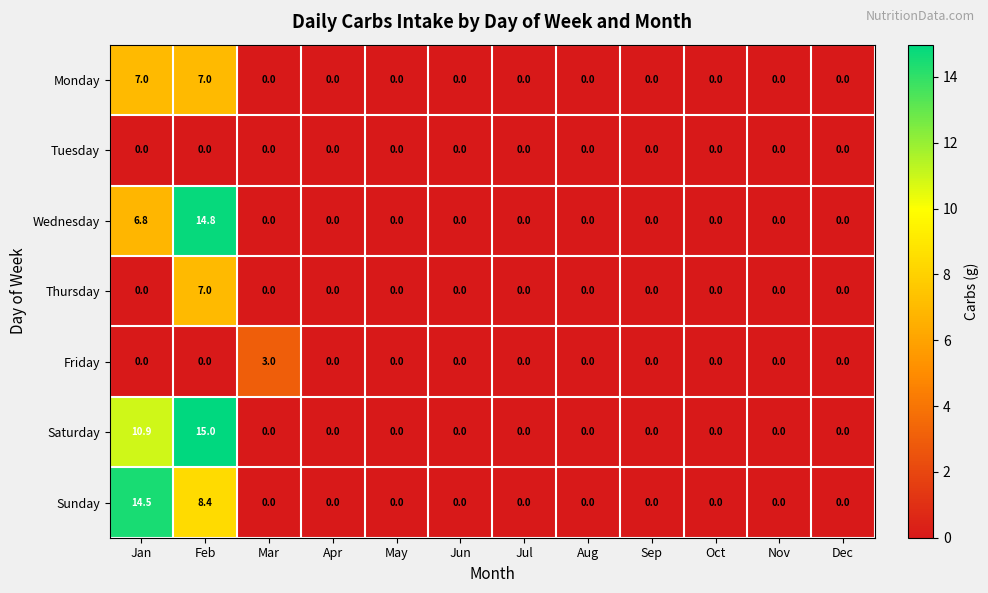

At which category is the sum across all series the highest?

Feb